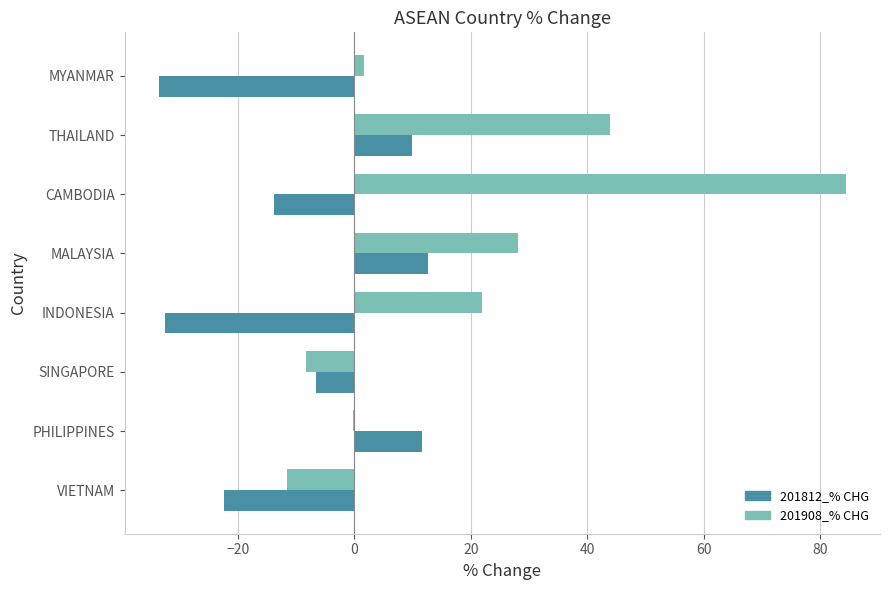

What is the sum of all 201908_% CHG values?

159.9